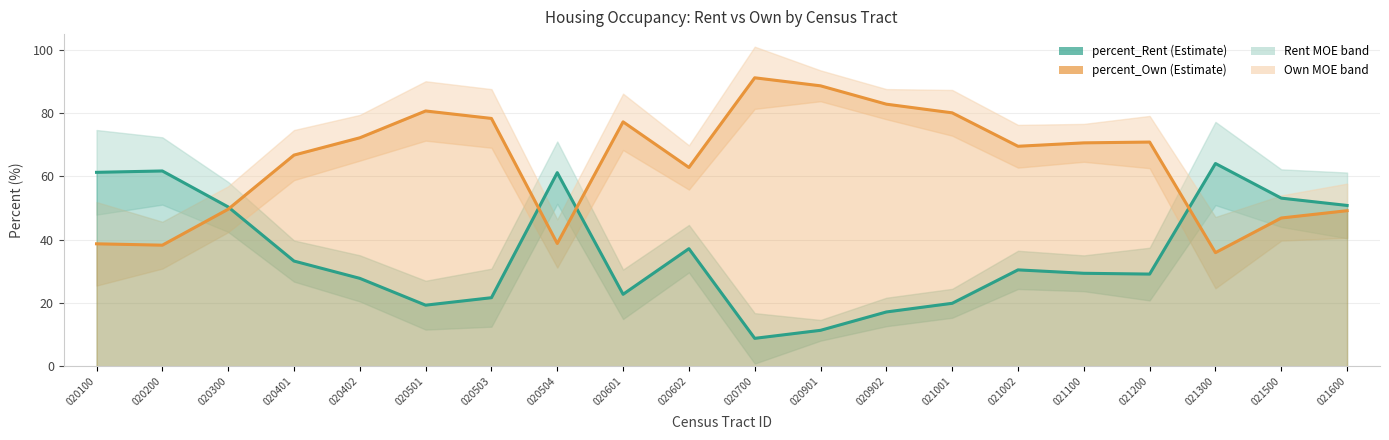

Is it true that percent_Rent equals 11.3 at 020901?

True